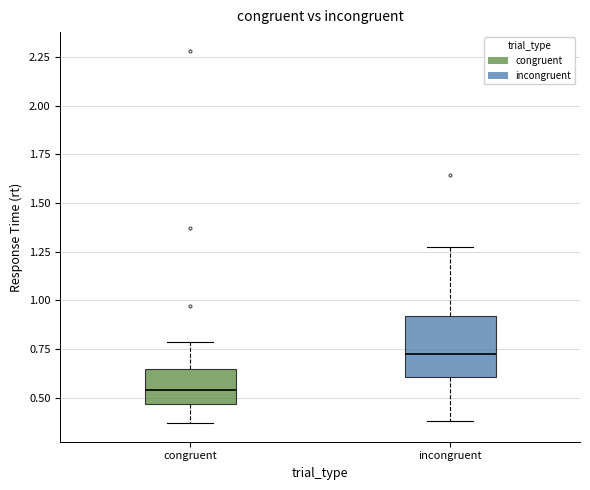

Comparing the boxes themselves (not the whiskers), which one is the tallest?

incongruent